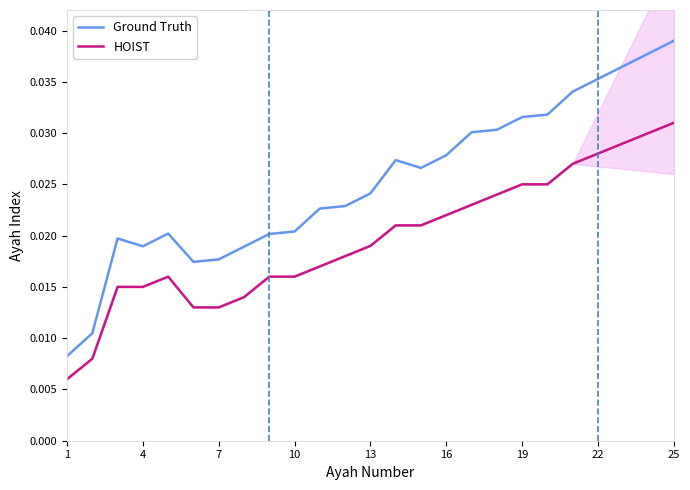

True or false: HOIST and Ground Truth cross at least once.

False